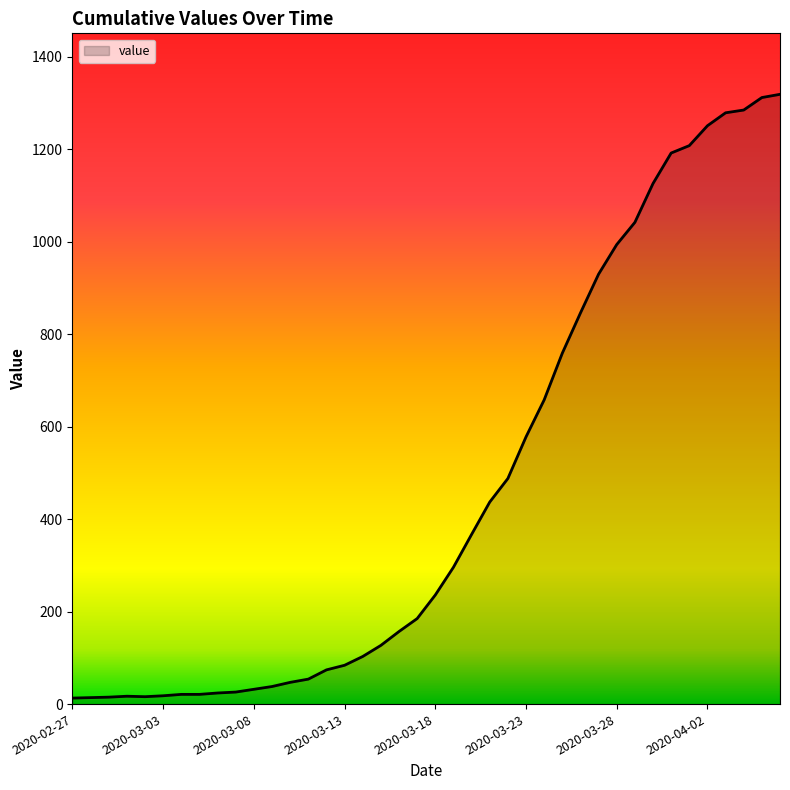

What is the greatest value displayed?

1319